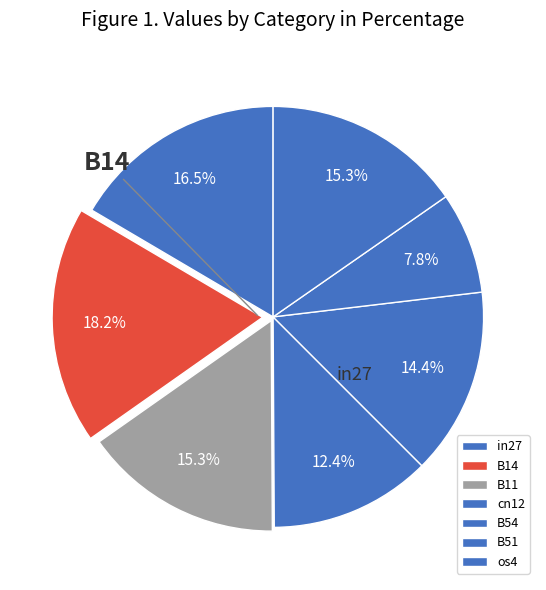

To the nearest percent, what portion does B14 represent?

18%